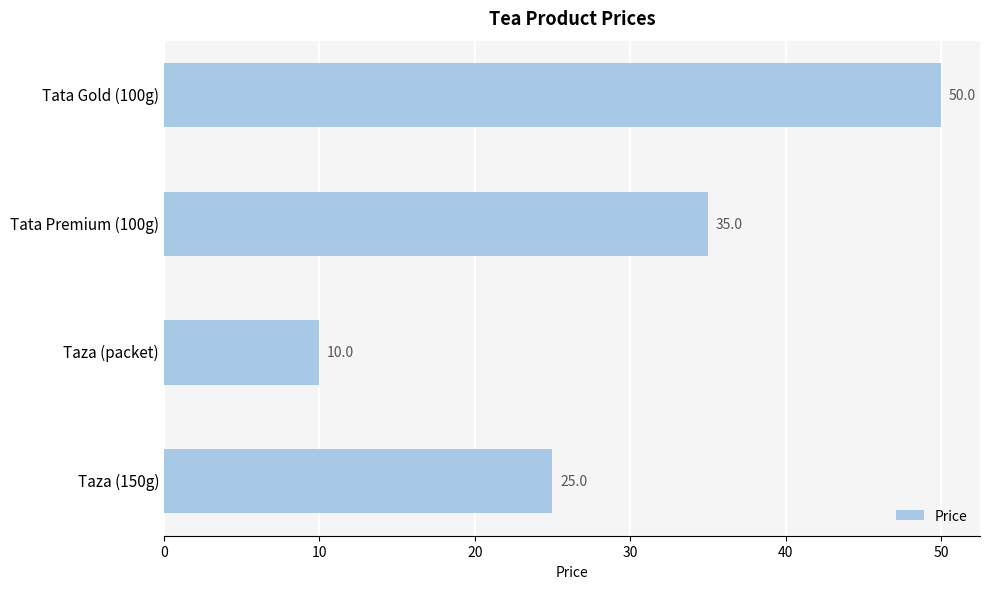

What is the difference between the second highest and minimum values?

25